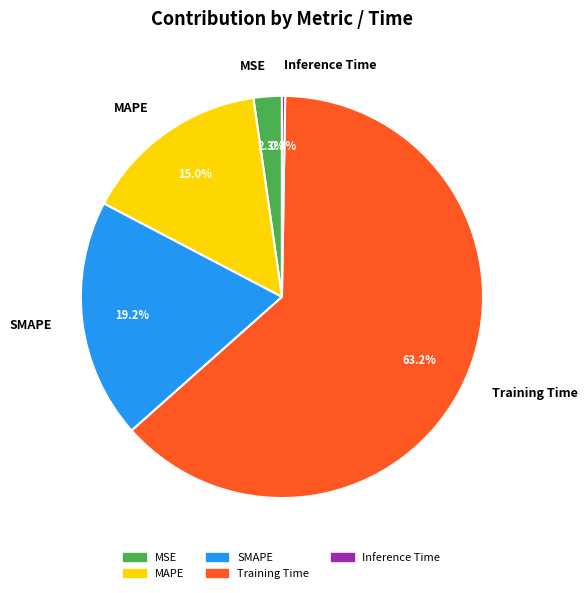

To the nearest percent, what portion does MSE represent?

2%